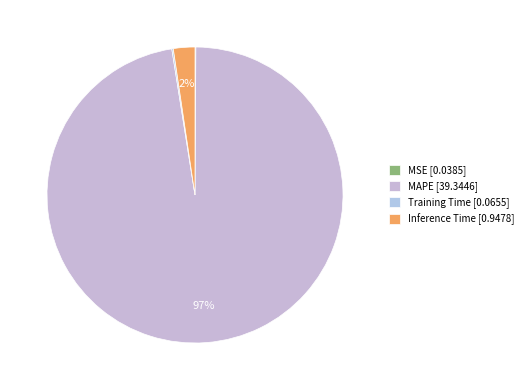

Count the number of slices in the pie.

4